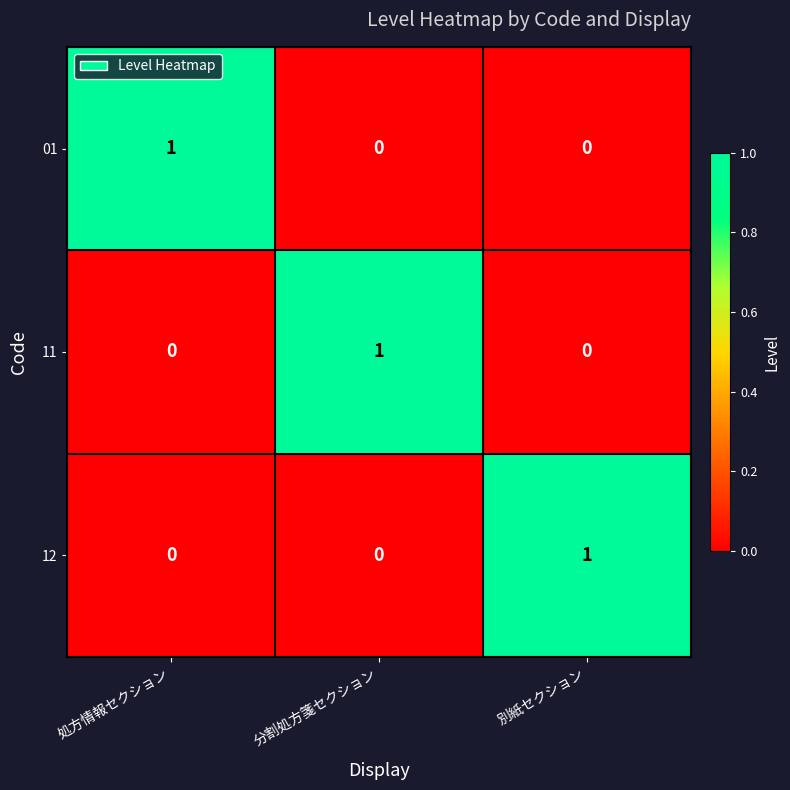

At how many categories does at least one series exceed 0?

3